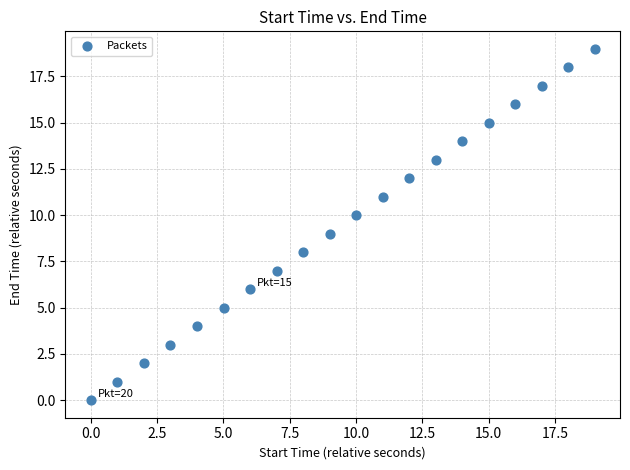

What is the range of X values (max minus min)?

19.0